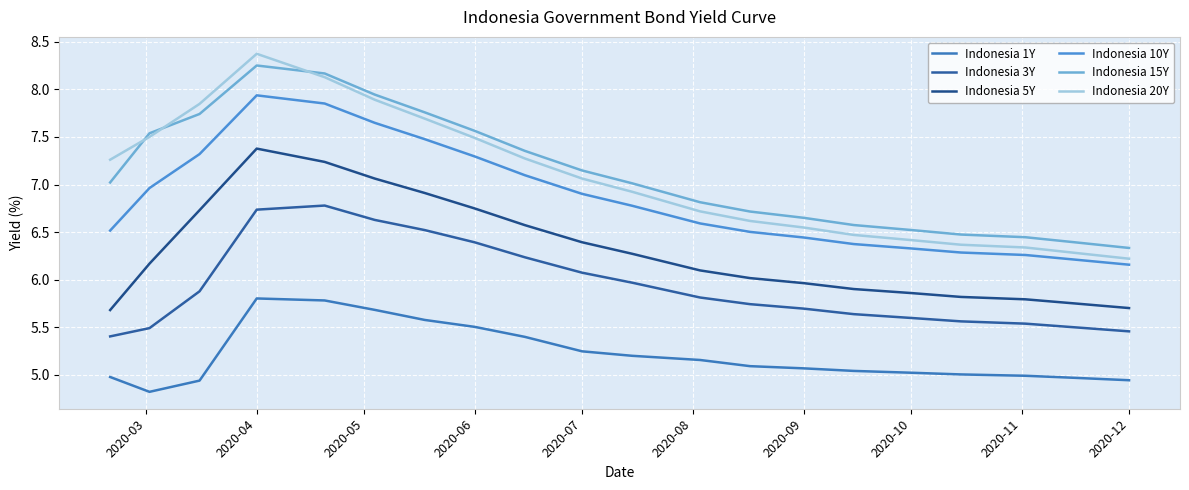

How many lines are shown in the chart?

6